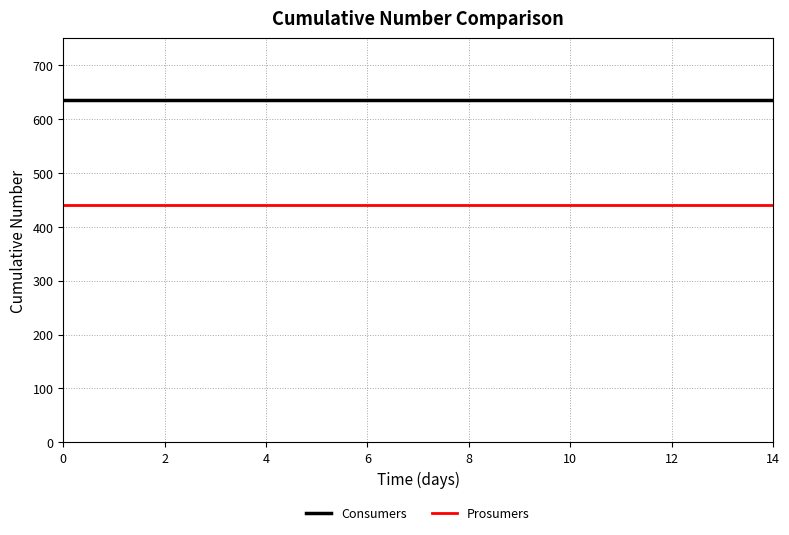

True or false: Consumers and Prosumers cross at least once.

False